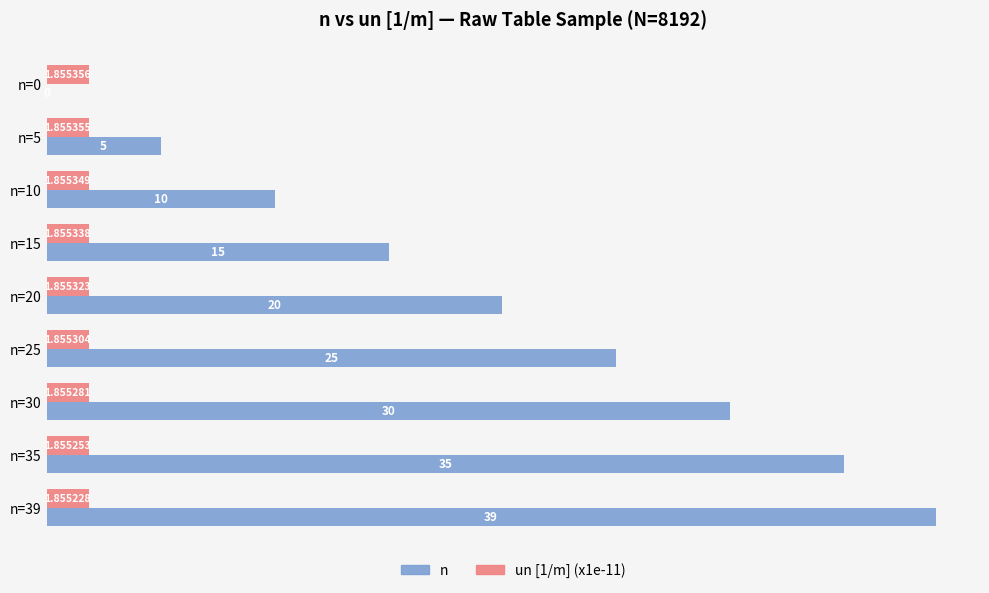

Is the value of un [1/m] (x1e-11) at n=39 greater than the value of n at n=0?

Yes